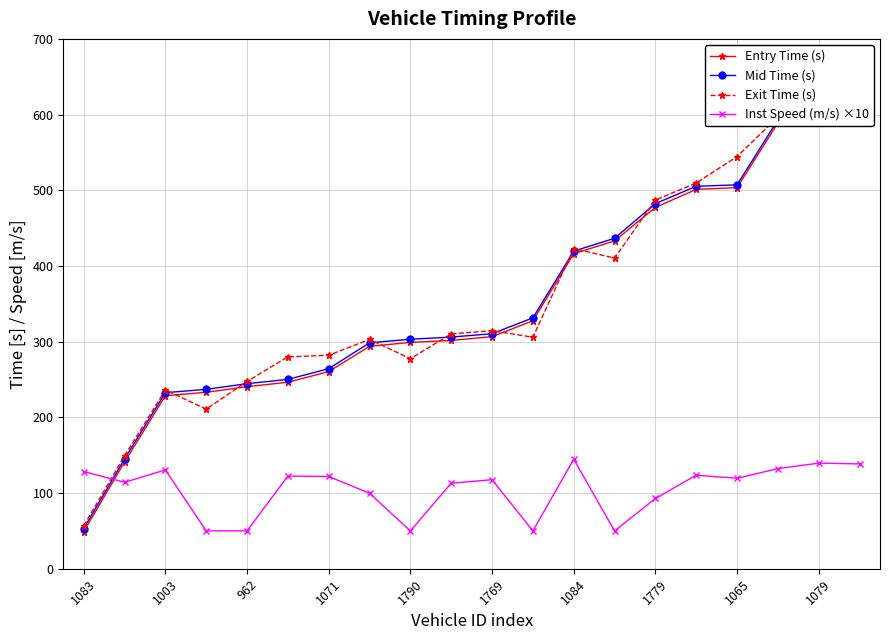

Is this an area chart (filled region under the line)?

No